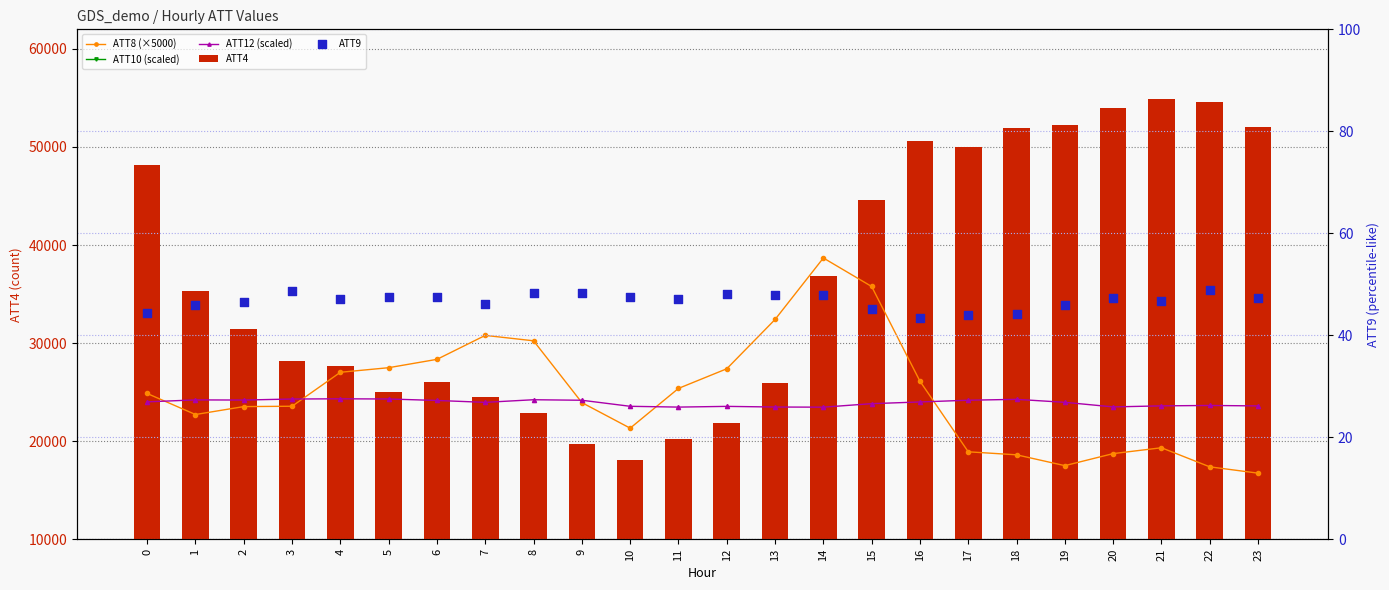

At which category is the sum across all series the highest?

15